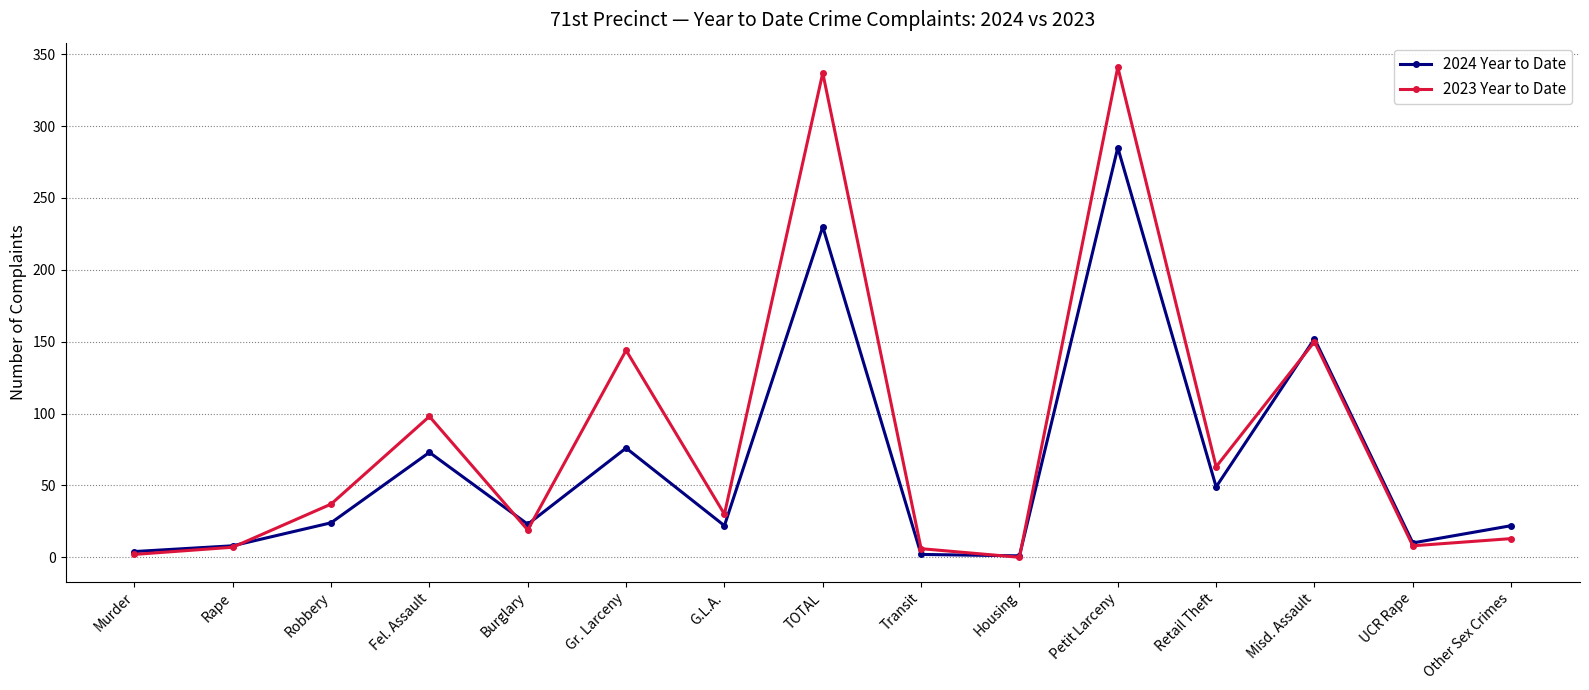

Where is the first local maximum for 2023 Year to Date?

Fel. Assault